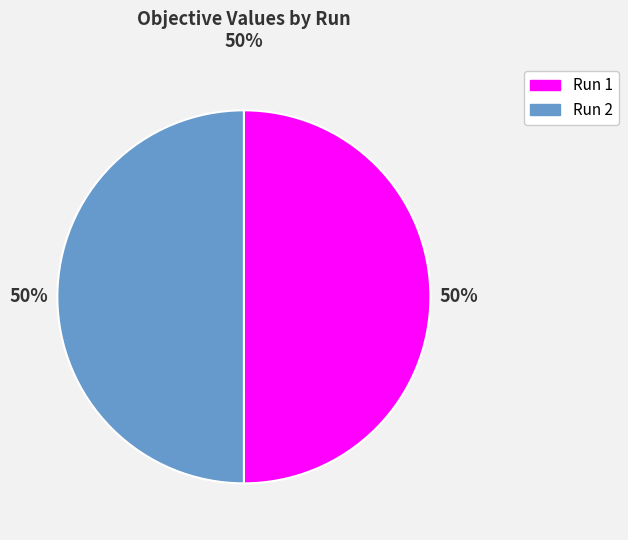

To the nearest percent, what is the combined percentage of Run 2 and Run 1?

100%